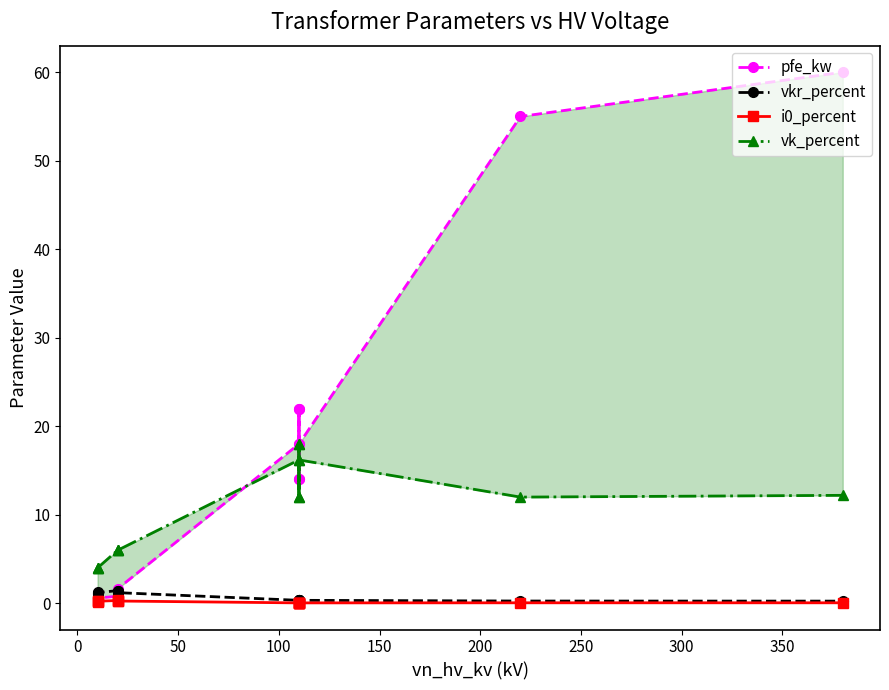

Is it true that pfe_kw equals 1.8 at 150?

False